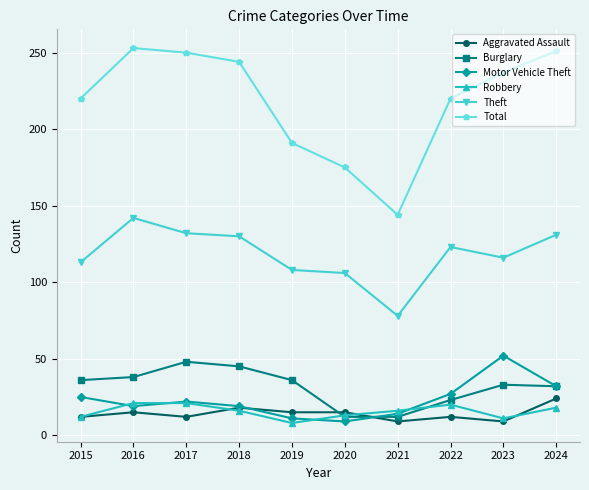

True or false: Motor Vehicle Theft has more than 0 points higher than both neighbors.

True